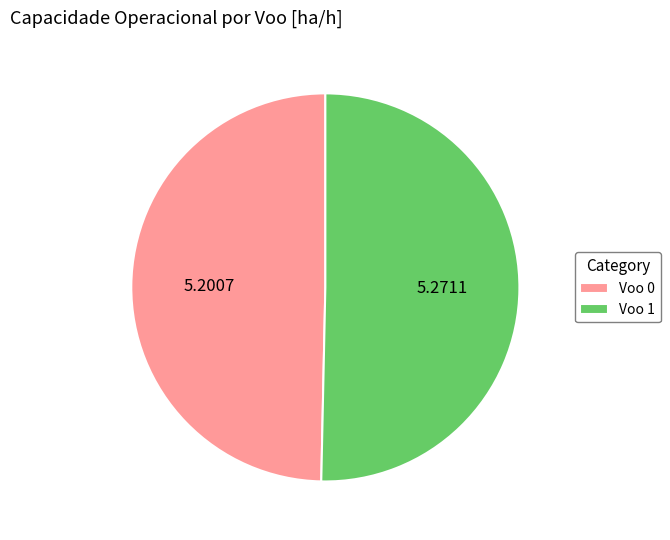

How many segments does this pie chart have?

2